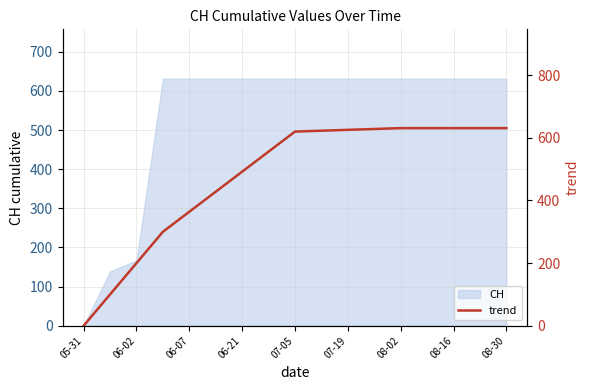

The value of CH at 05-31 is 0. True or false?

True